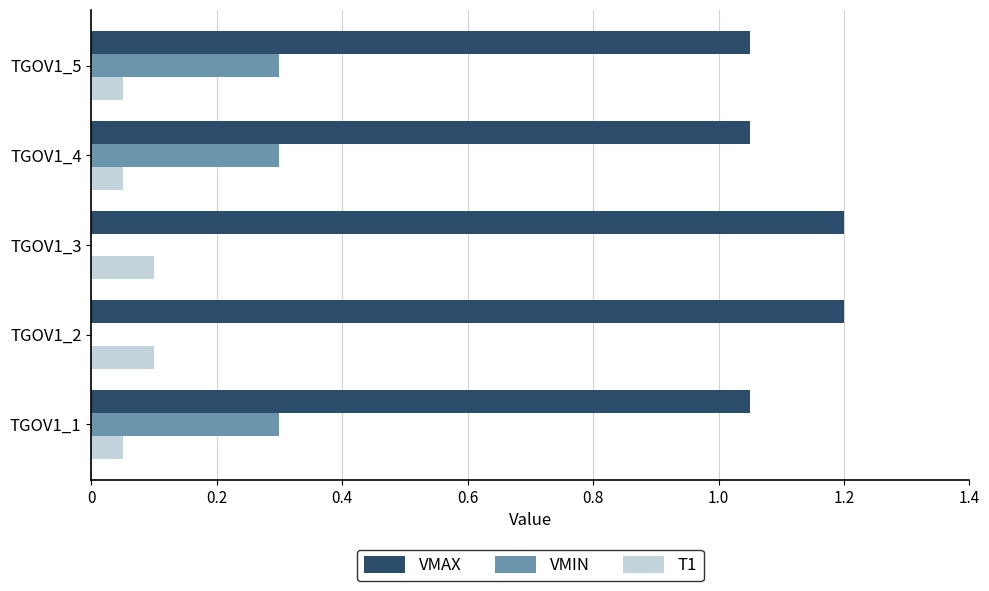

What is the total value across all series at TGOV1_3?

1.3